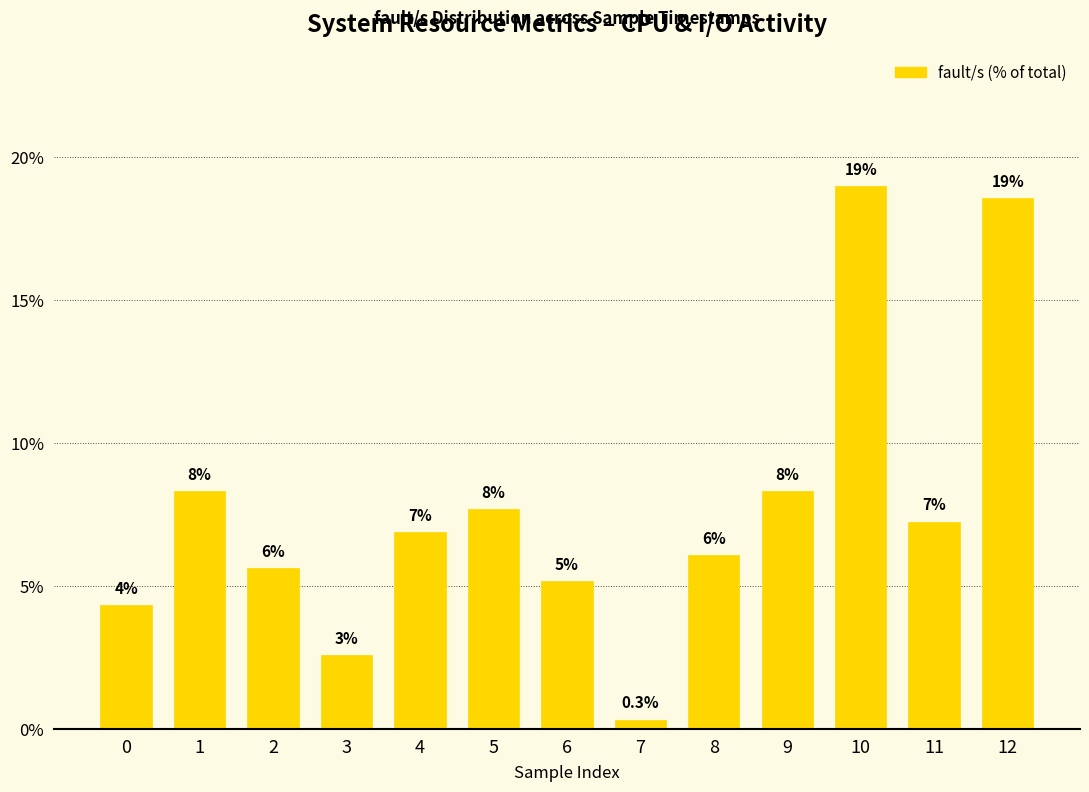

The chart shows a value of 5.2 at 6. True or false?

True